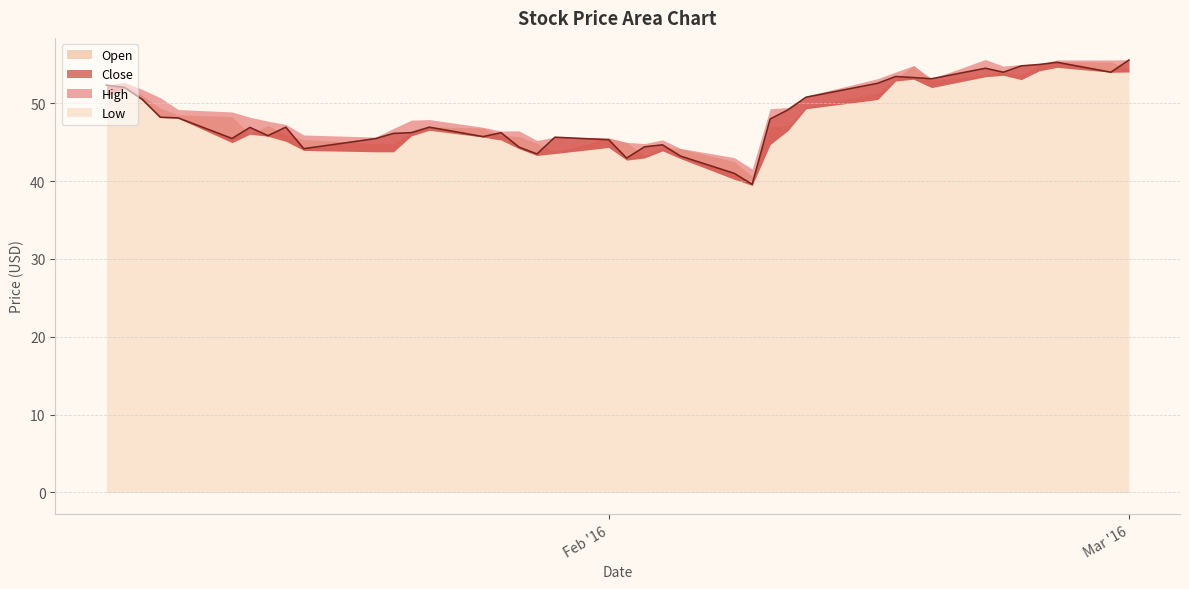

How many lines are shown in the chart?

4